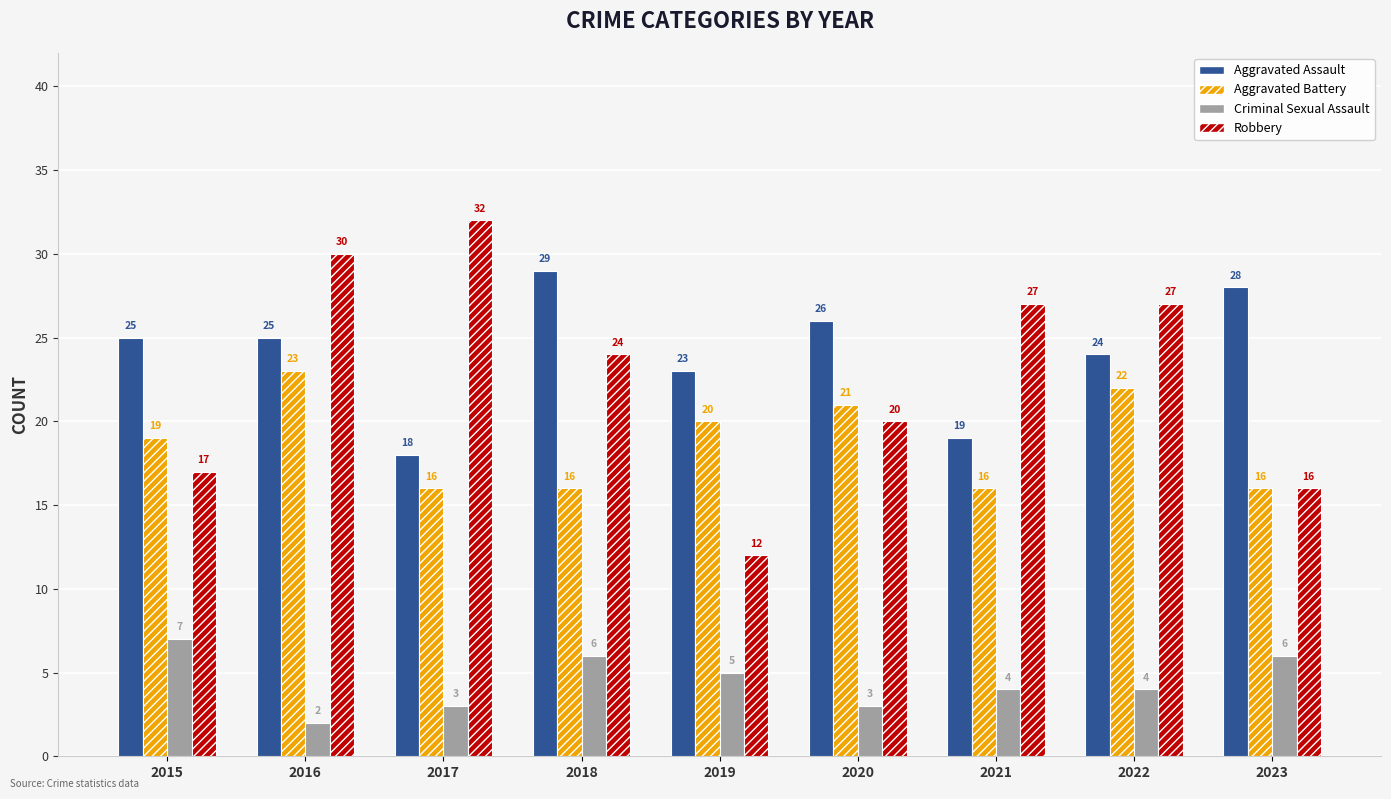

The value of Aggravated Battery at 2015 is 19. True or false?

True